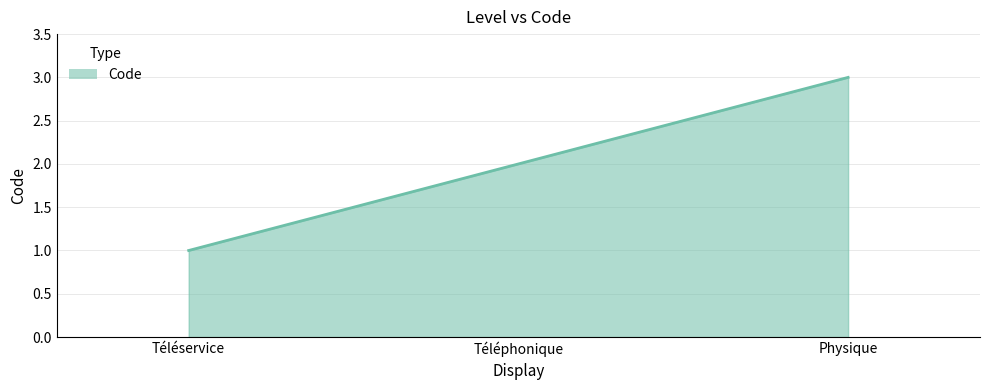

What position from the left is Téléservice?

1